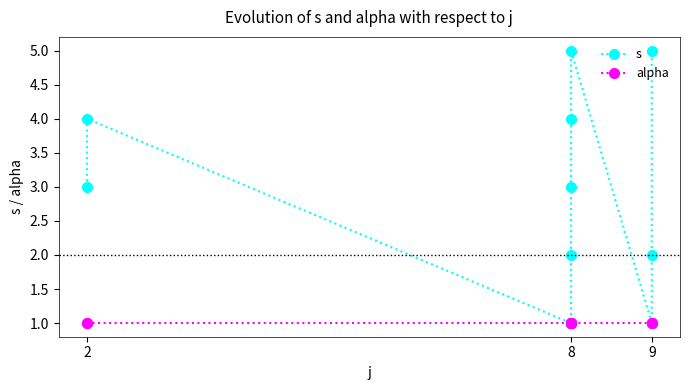

How many data points in s are above 3?

4